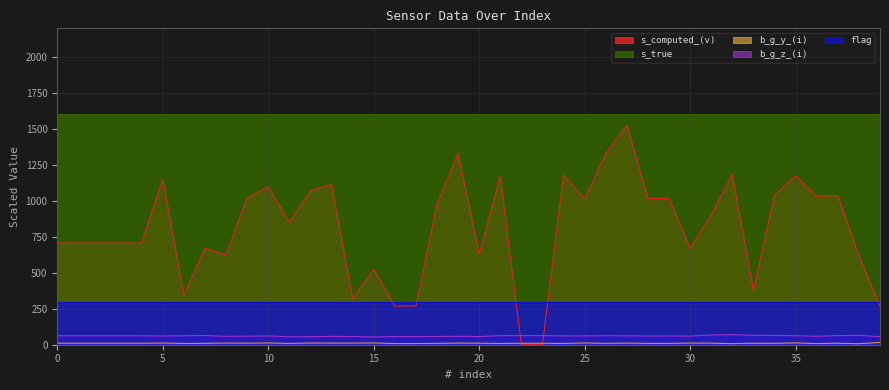

Does the chart display data point markers on the line(s)?

No